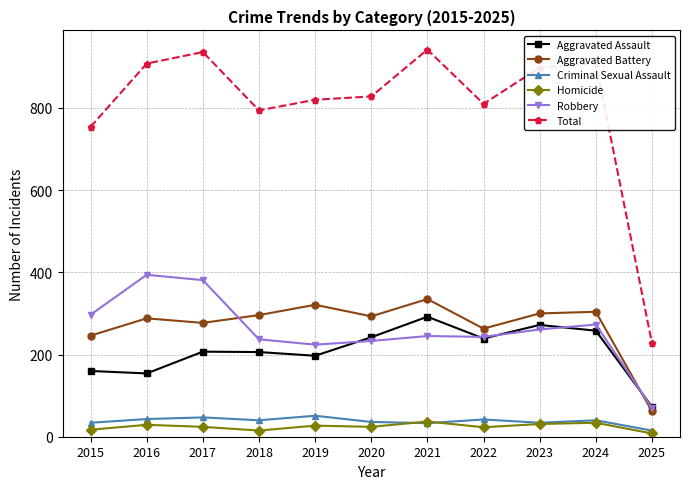

How many distinct data groups are displayed?

6